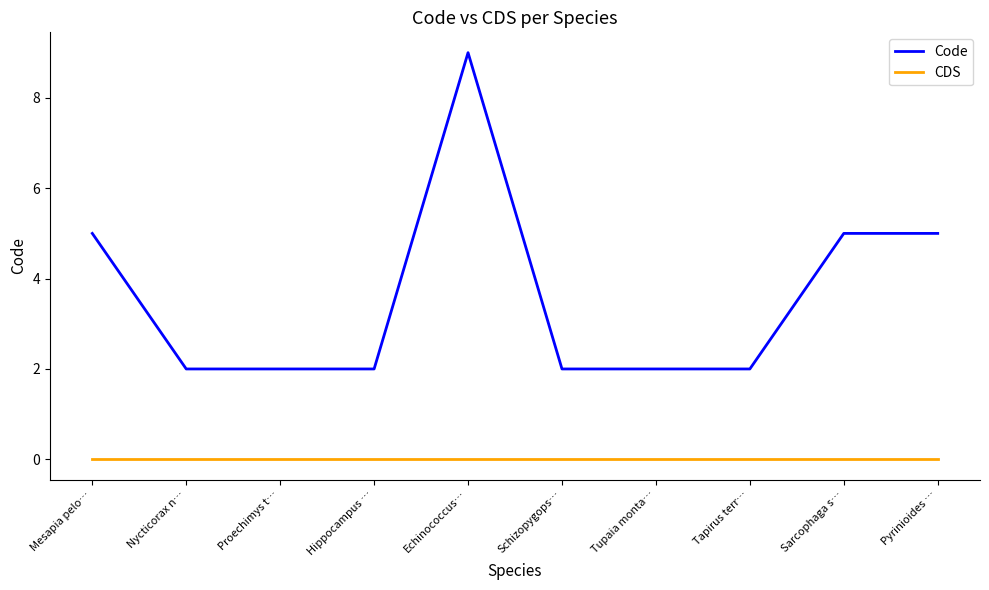

How many categories are shown in the chart?

10